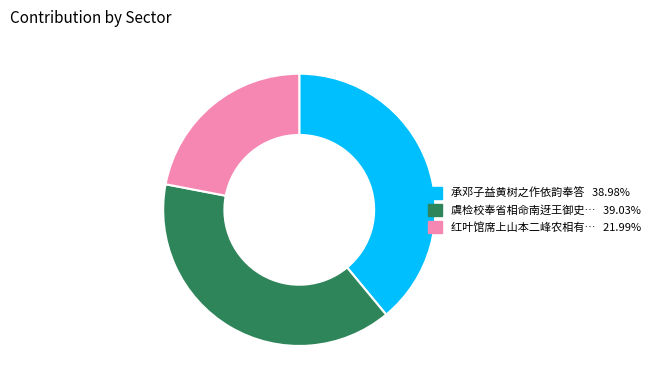

Is there any slice that represents more than half of the pie?

No